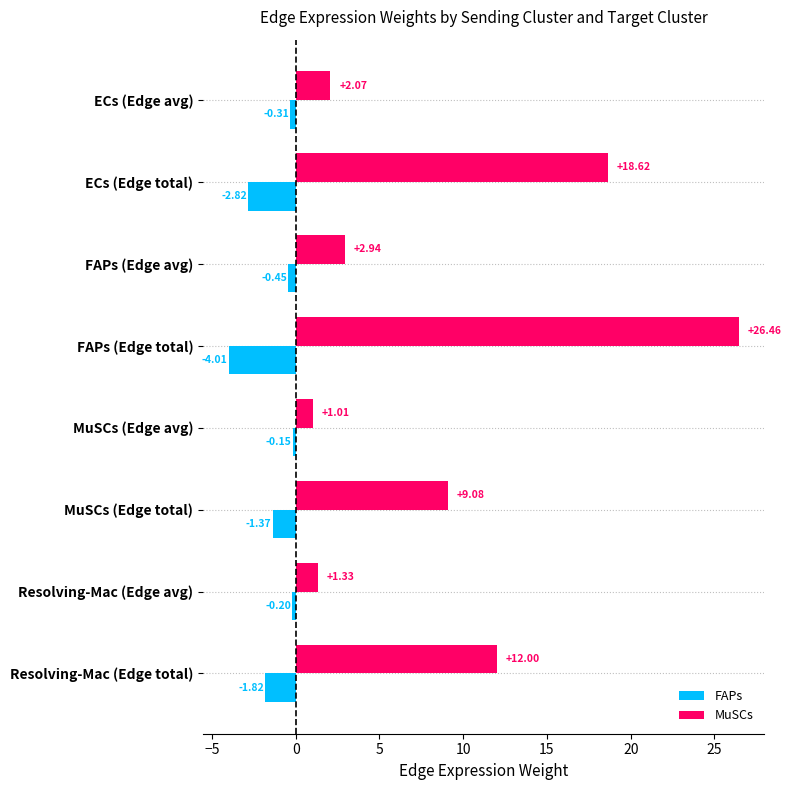

Between ECs (Edge total) and MuSCs (Edge avg), which series saw the biggest shift?

MuSCs